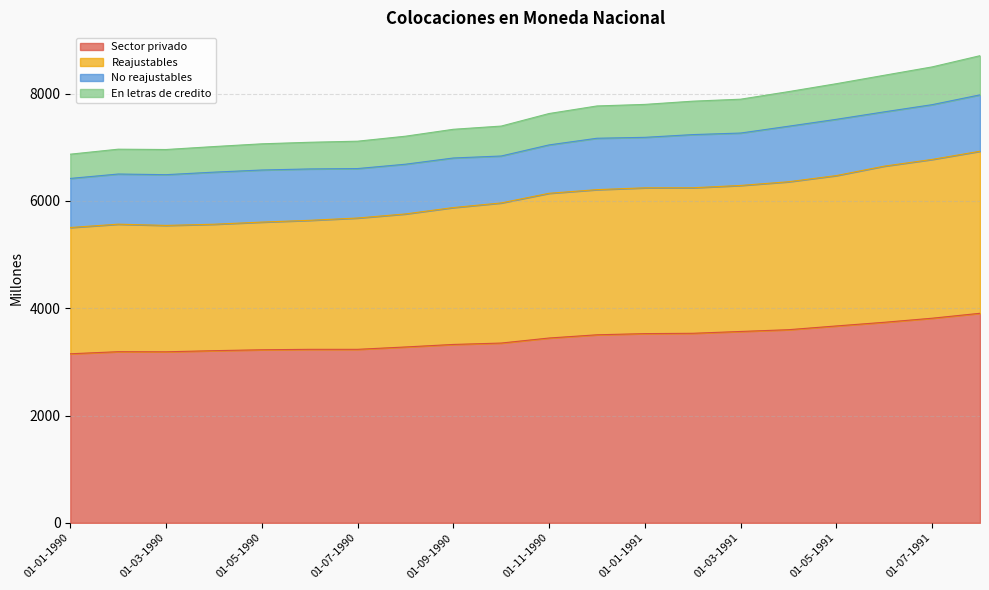

What is the label of the 17th point from the left?

01-05-1991